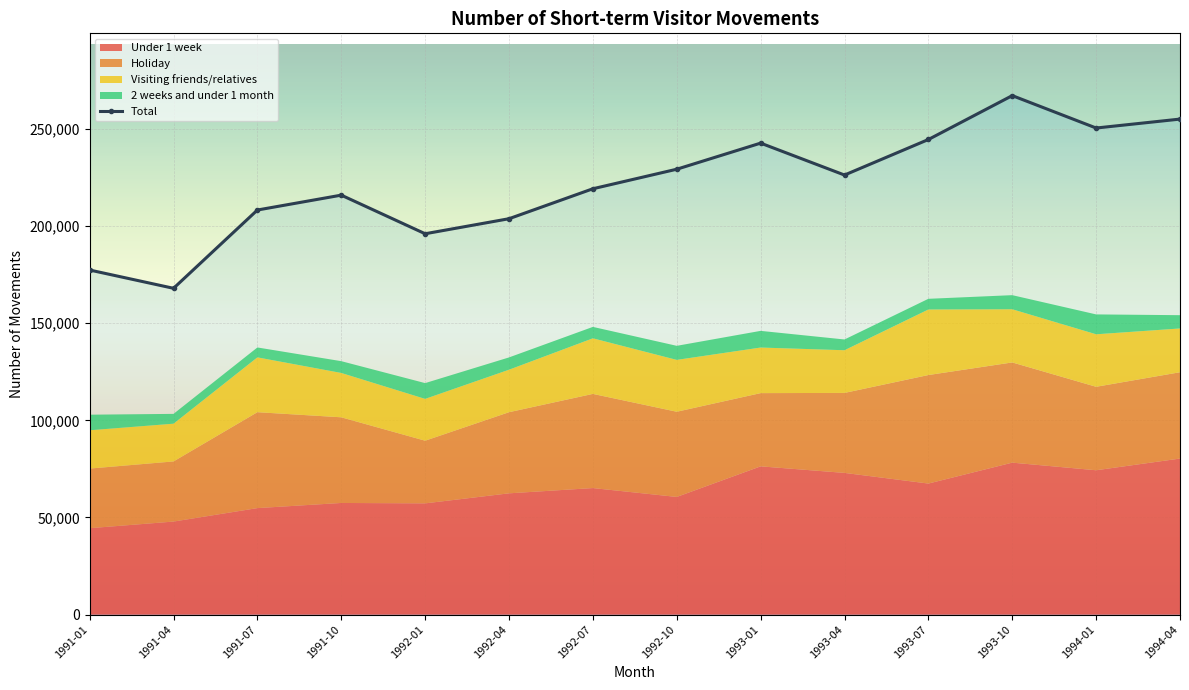

At which category does the chart reach its peak across all series?

1993-10